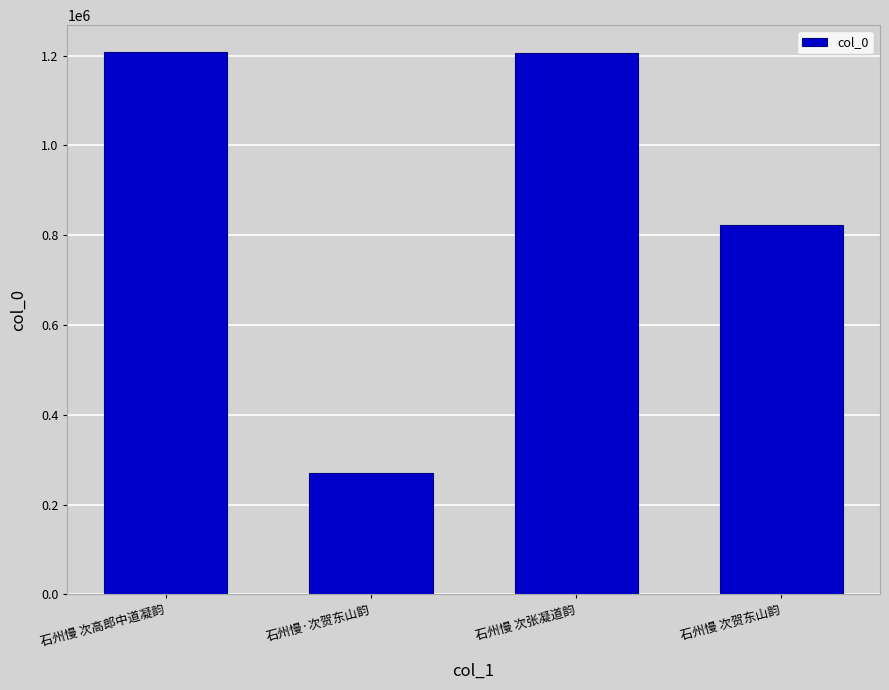

What is the approximate value at 石州慢·次贺东山韵, to the nearest 10?

269780